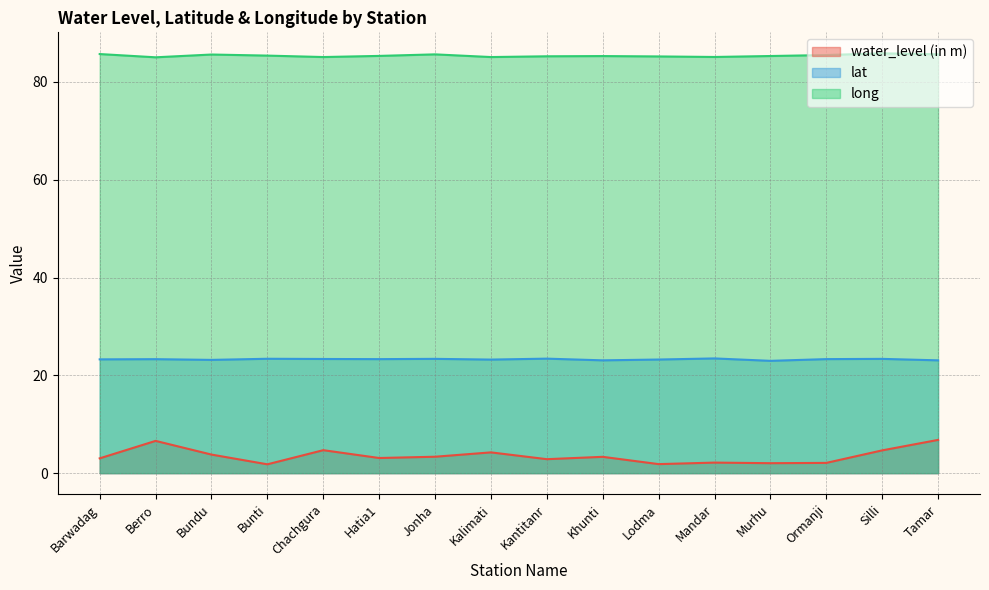

How many values in the lat series exceed 23?

15